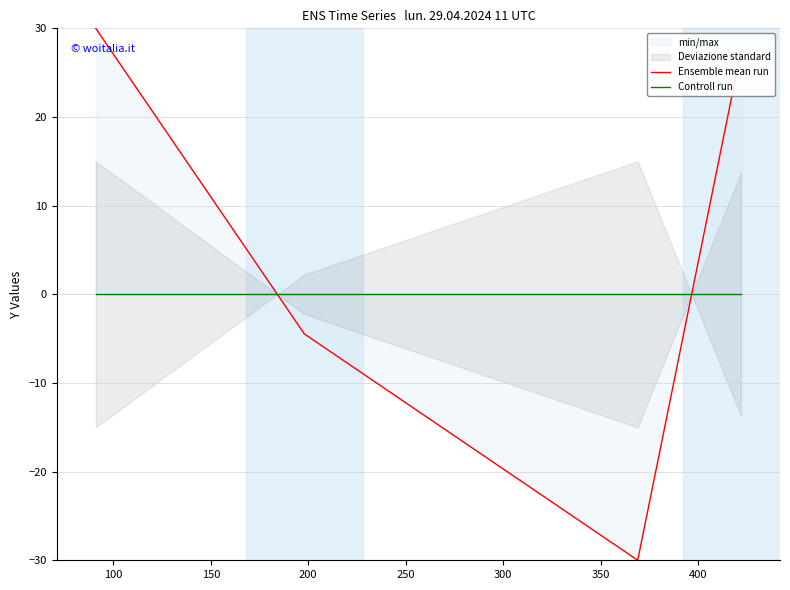

What is the total value across all series at 200?

27.4